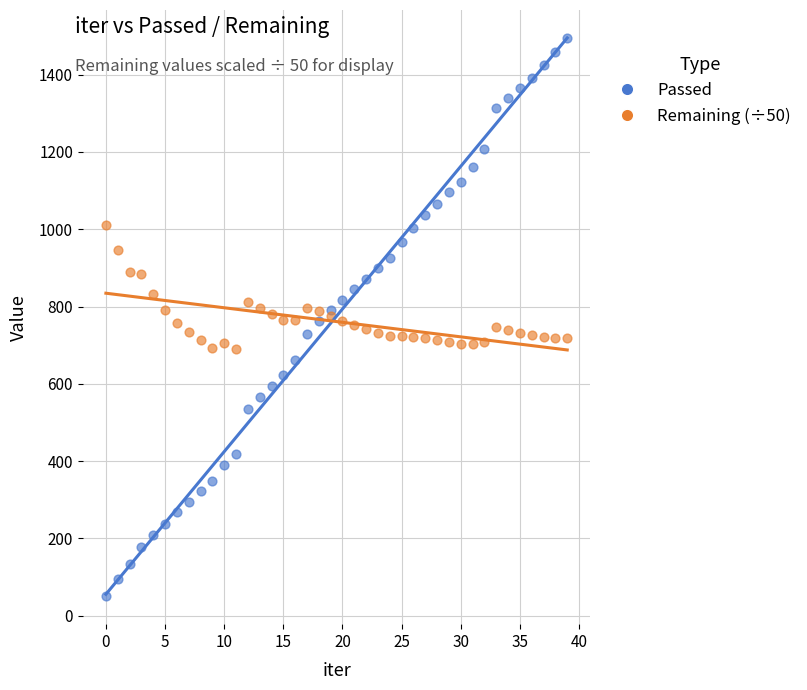

Which series reaches the maximum Y coordinate?

Passed